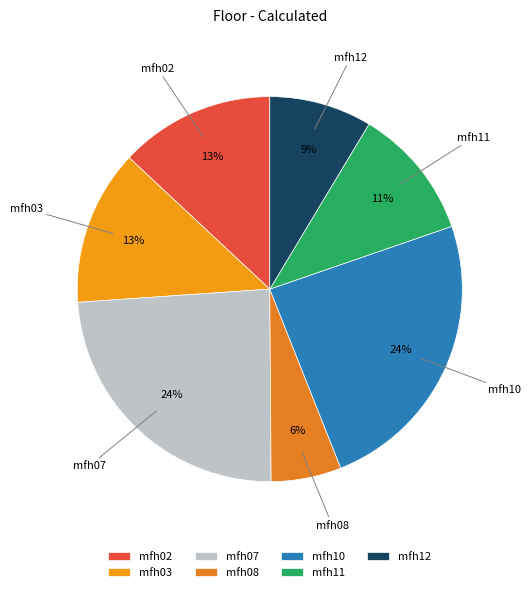

Does mfh10 represent more than half of the total?

No